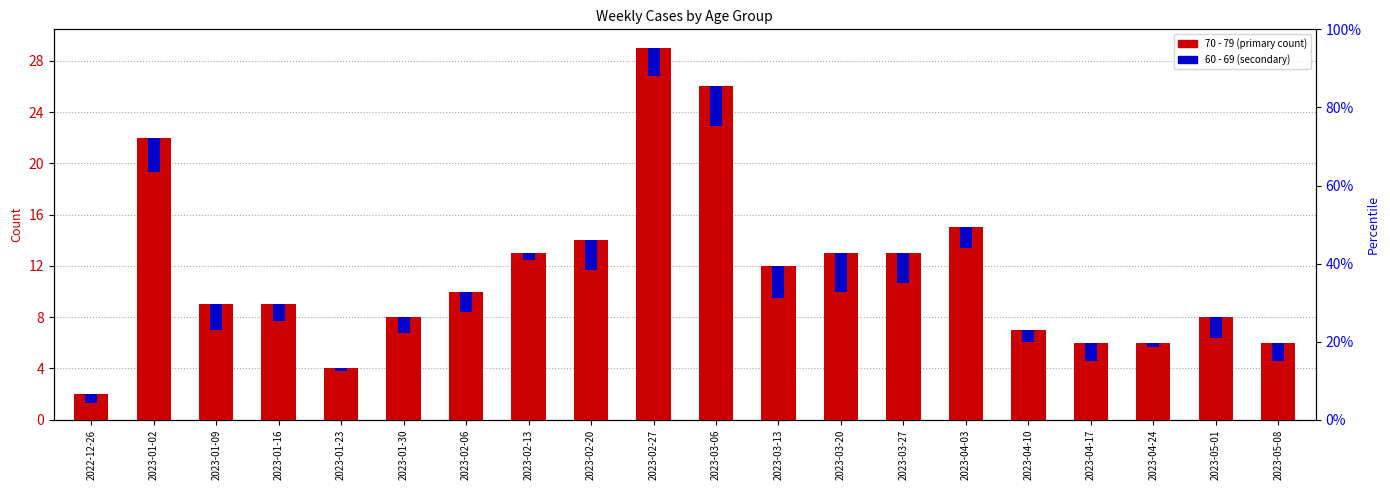

True or false: 40 - 49 has a value of 0.4 at 2023-03-13.

True